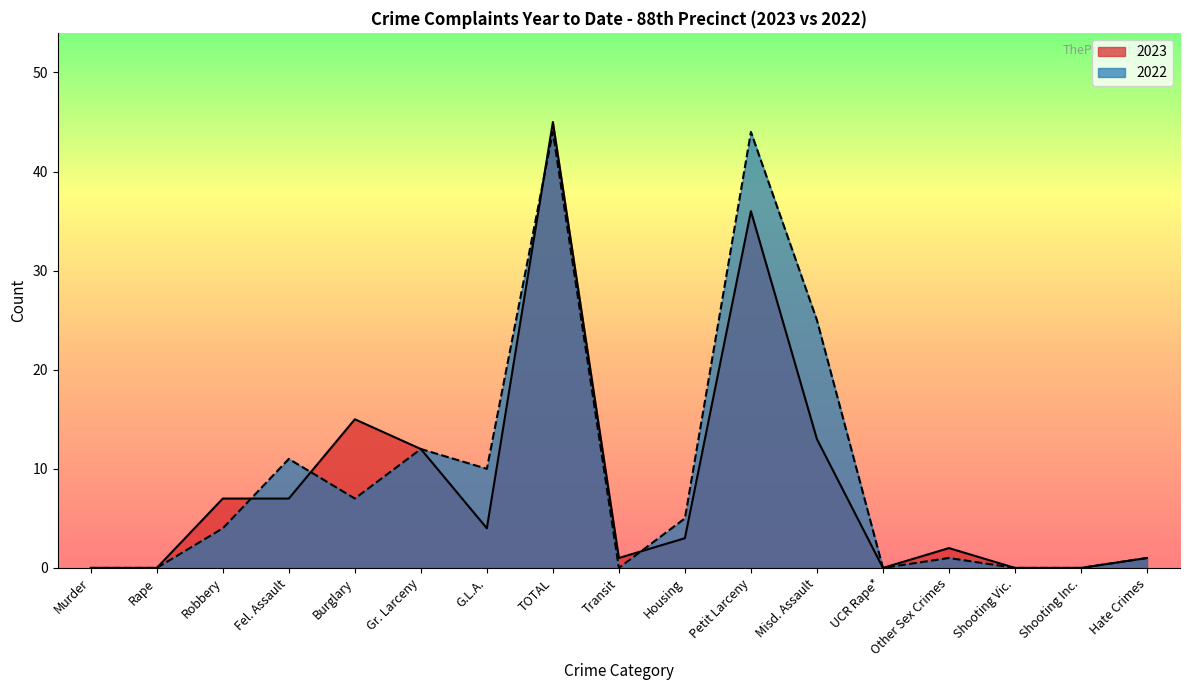

Rank the series by their average value, from lowest to highest.

2023, 2022